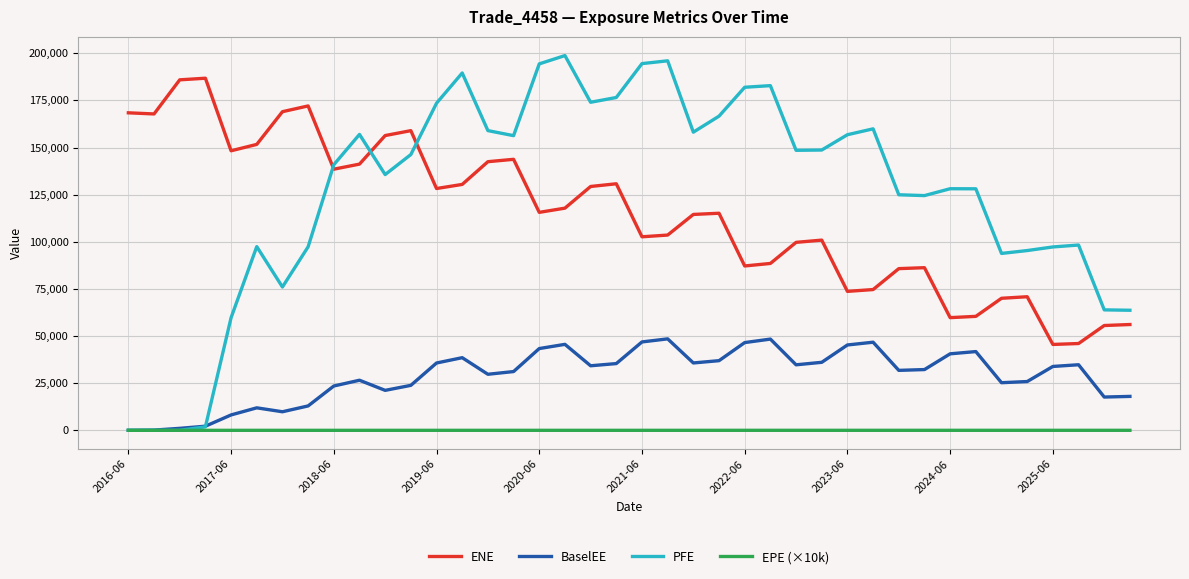

True or false: ENE and EPE (×10k) cross at least once.

False